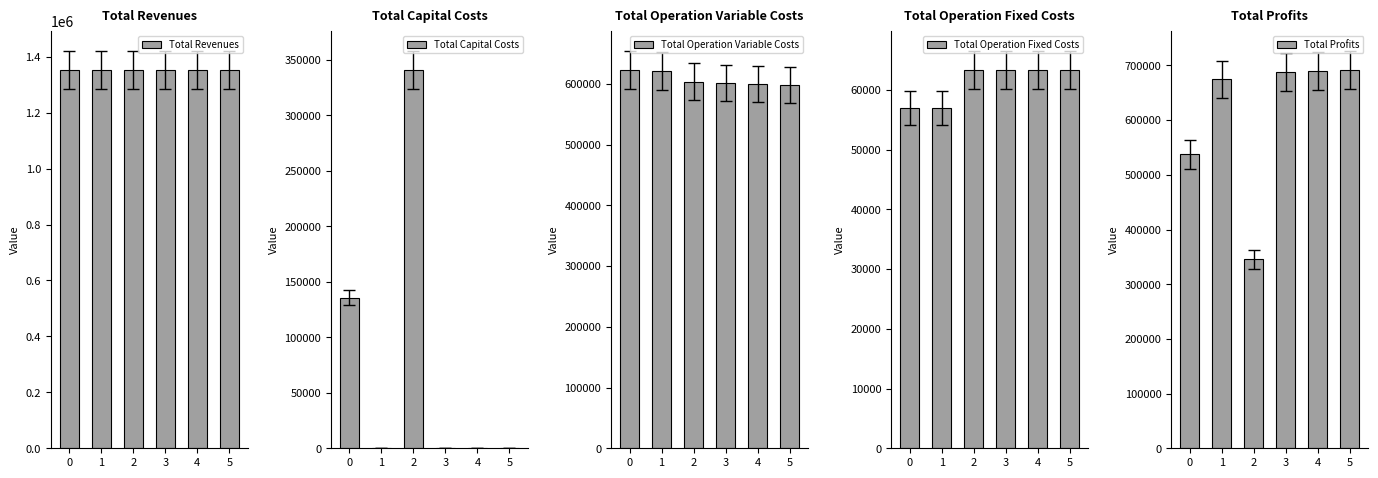

At which category is the sum across all series the highest?

4